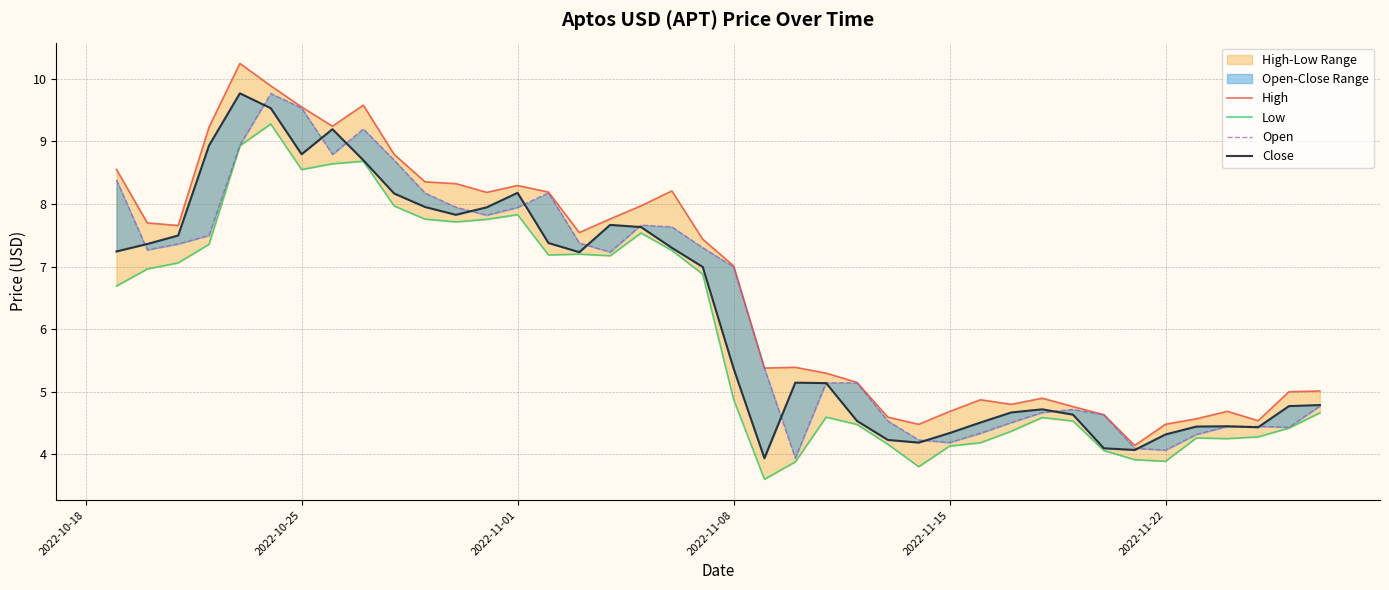

Is it true that Close equals 11.7 at 2022-10-18?

False